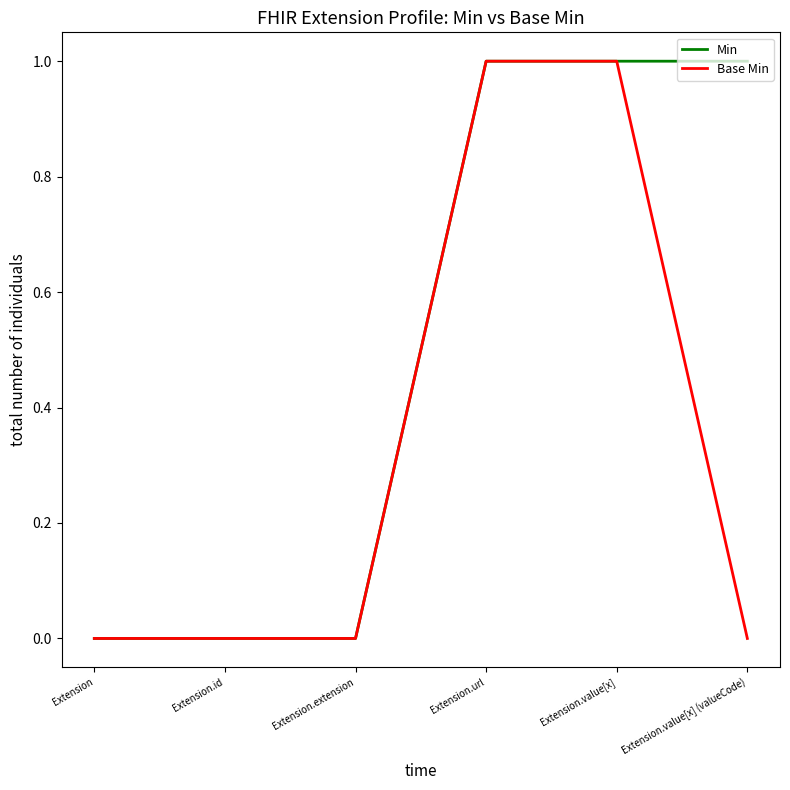

Is it true that Min equals 0 at Extension.id?

True